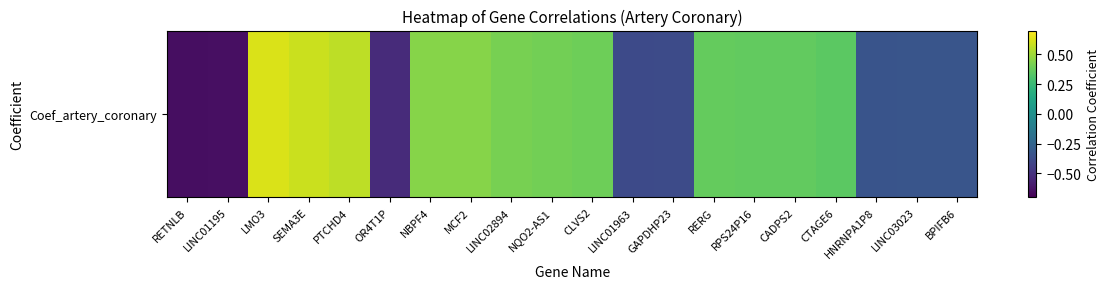

Is it true that the value at LINC01963 is -0.2?

False